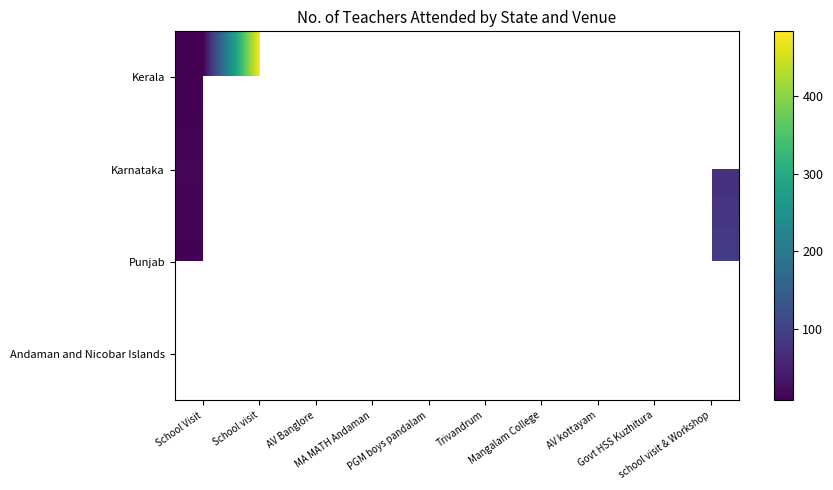

List the series in order of their overall mean, highest first.

Kerala, Karnataka, Punjab, Andaman and Nicobar Islands